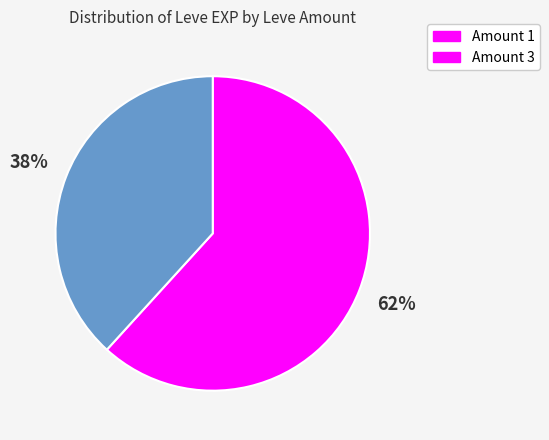

Do Amount 1 and Amount 3 together represent more than half of the pie?

Yes